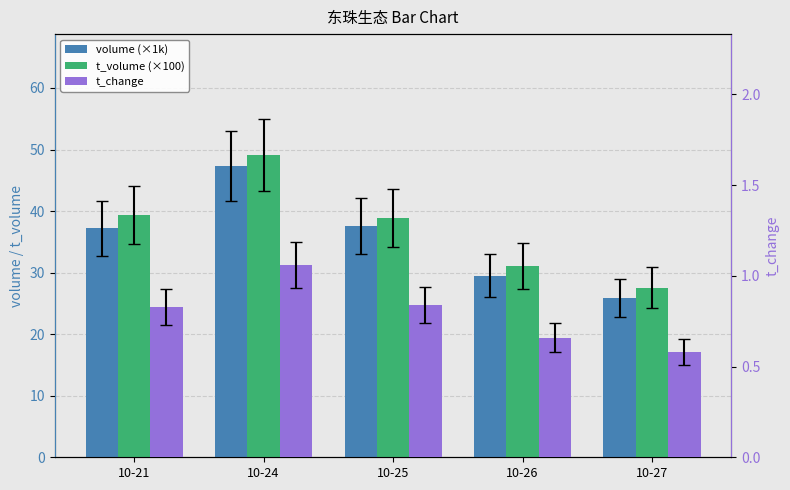

What is the smallest value displayed?

0.6